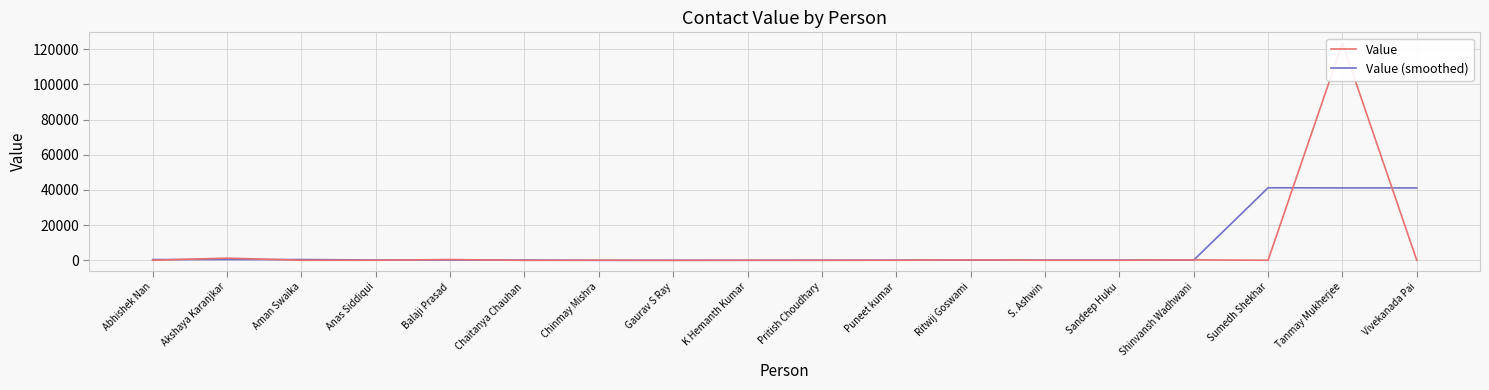

Read the Value value at Sandeep Huku.

56.0